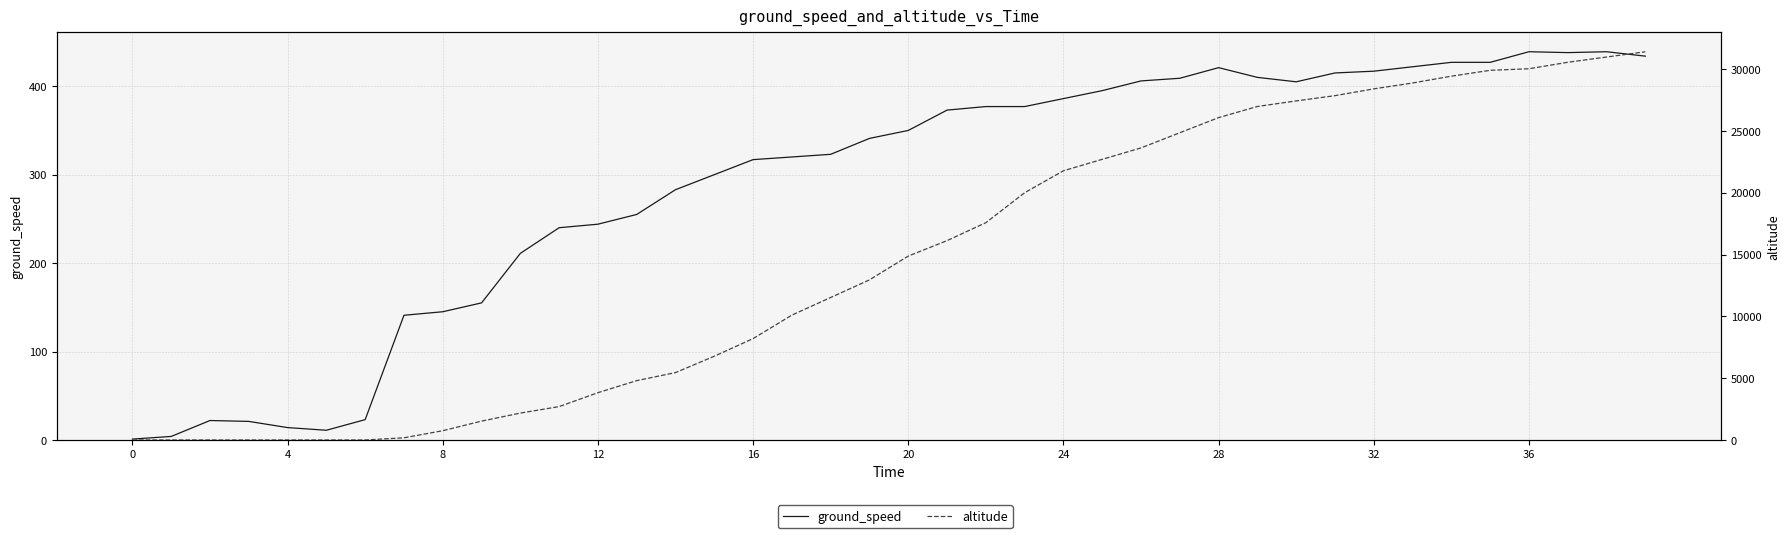

How many times do ground_speed and altitude cross each other?

1